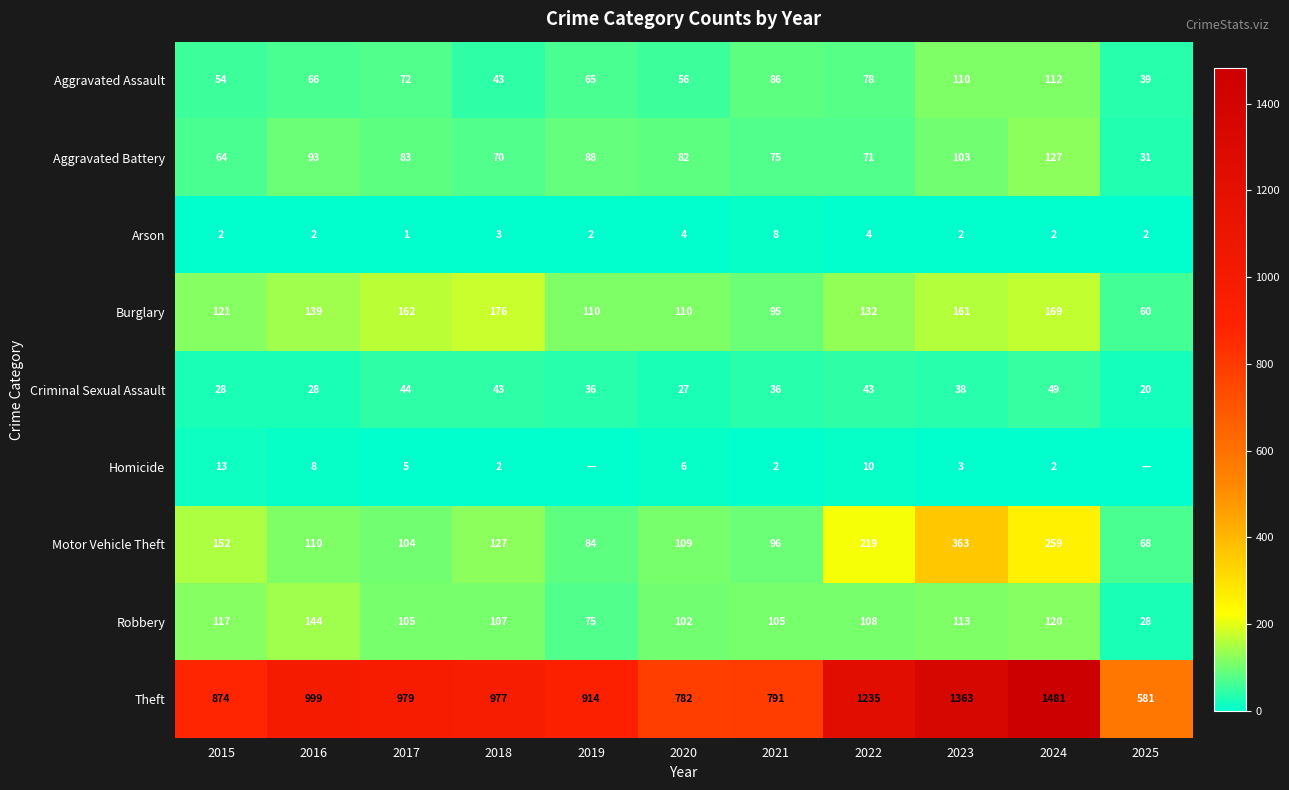

Count the Arson values in the range 2 to 4.

9